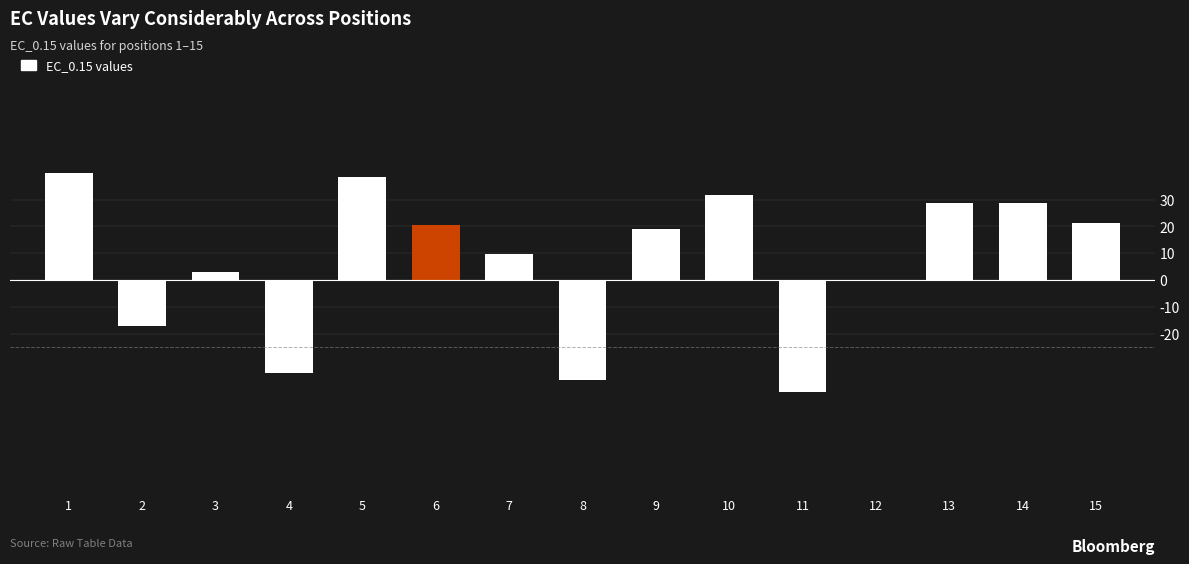

What is the greatest value displayed?

40.0